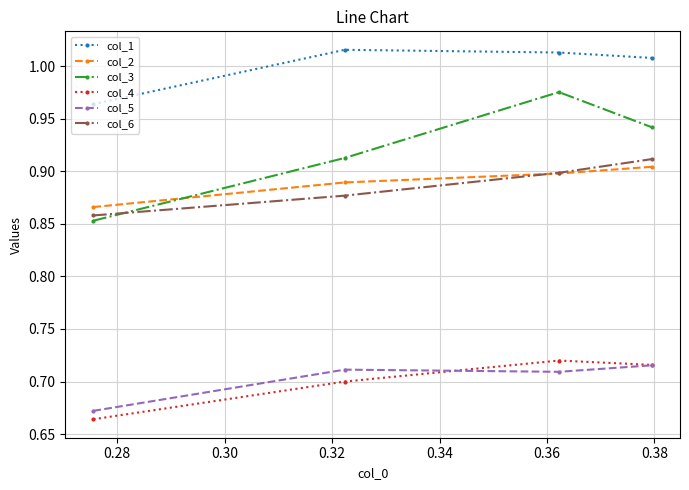

Count the col_5 values in the range 0 to 1.

4